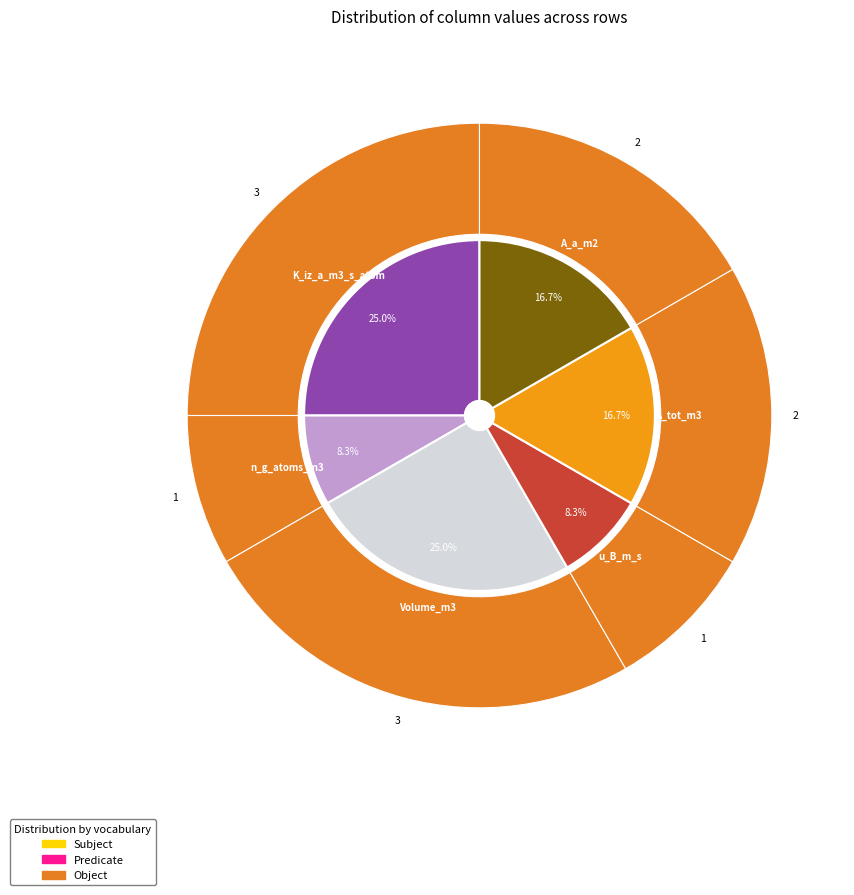

Does any single category account for the majority?

Yes